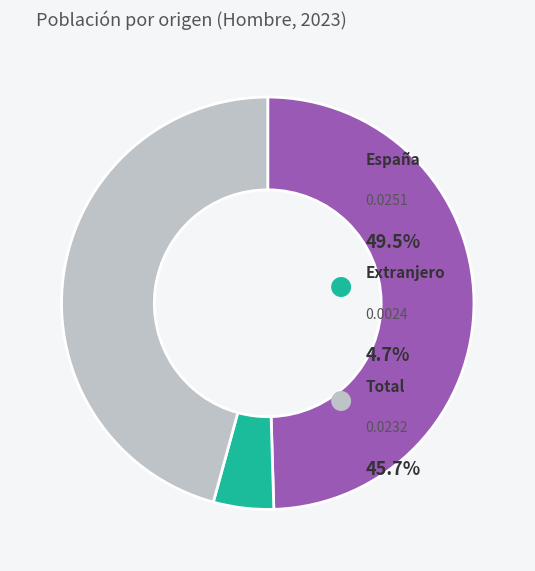

Which category has the biggest portion of the pie?

España